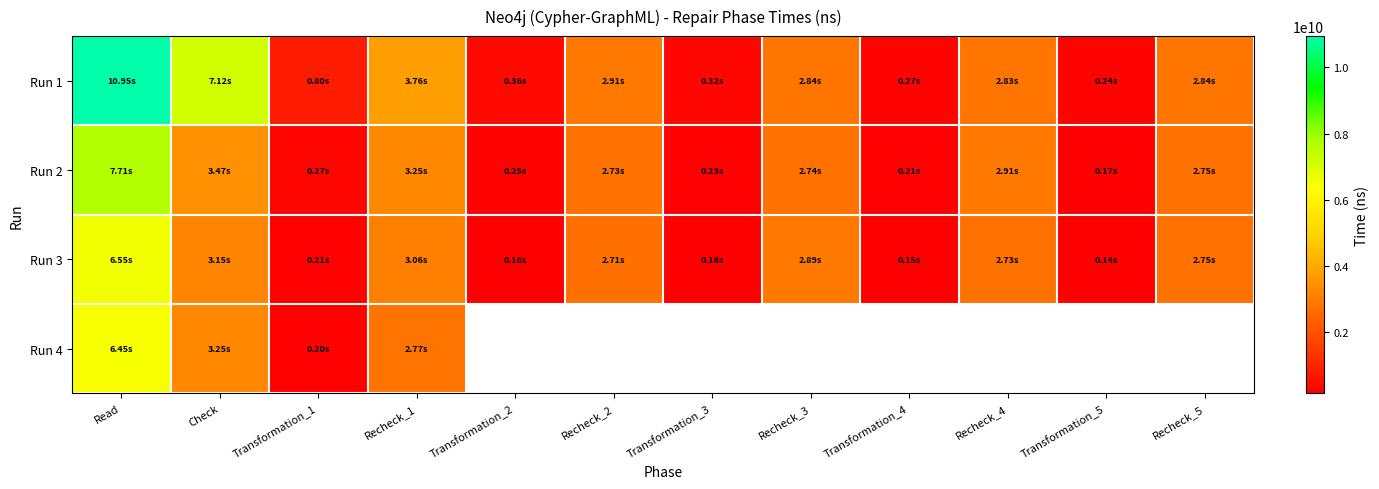

What is the sum of all Run 2 values?

26700361415.0